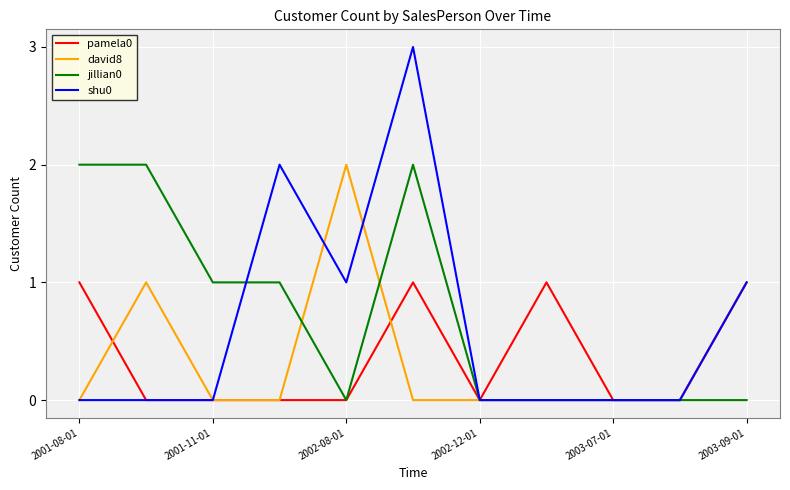

What is the difference between the maximum and minimum values in the shu0 series?

3